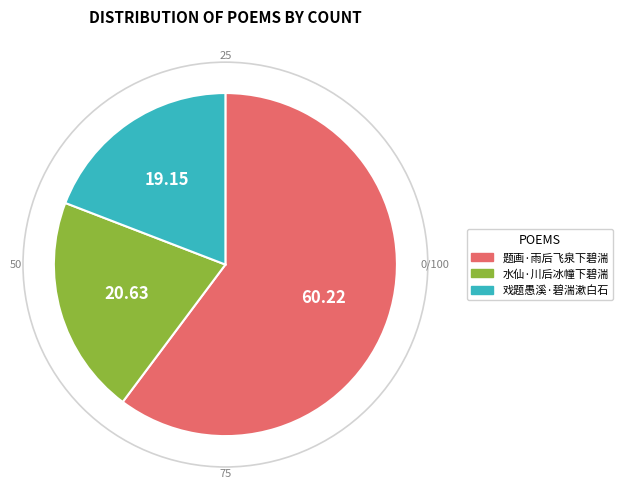

Rank the categories by value from lowest to highest.

戏题愚溪·碧湍漱白石, 水仙·川后冰幢下碧湍, 题画·雨后飞泉下碧湍